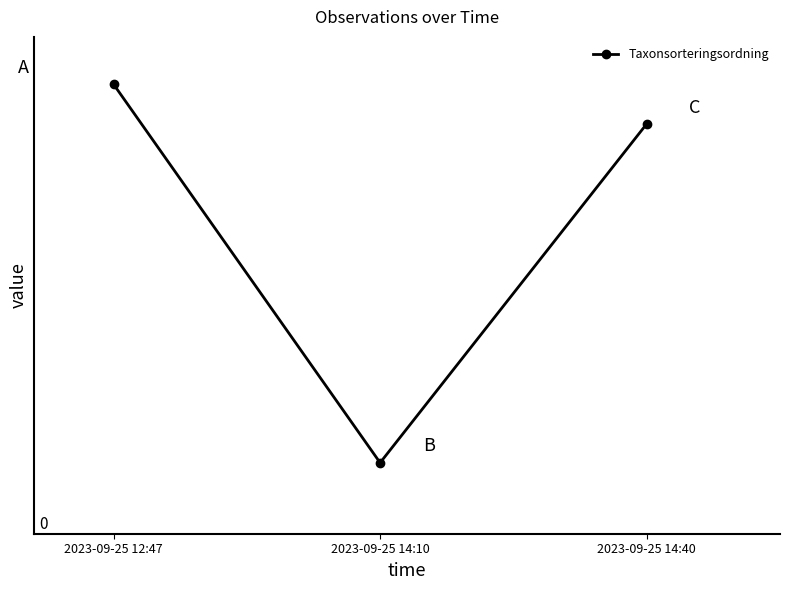

Reading left to right, what are all the values shown in this chart?

2023-09-25 12:47=90.0	2023-09-25 14:10=10.0	2023-09-25 14:40=81.6